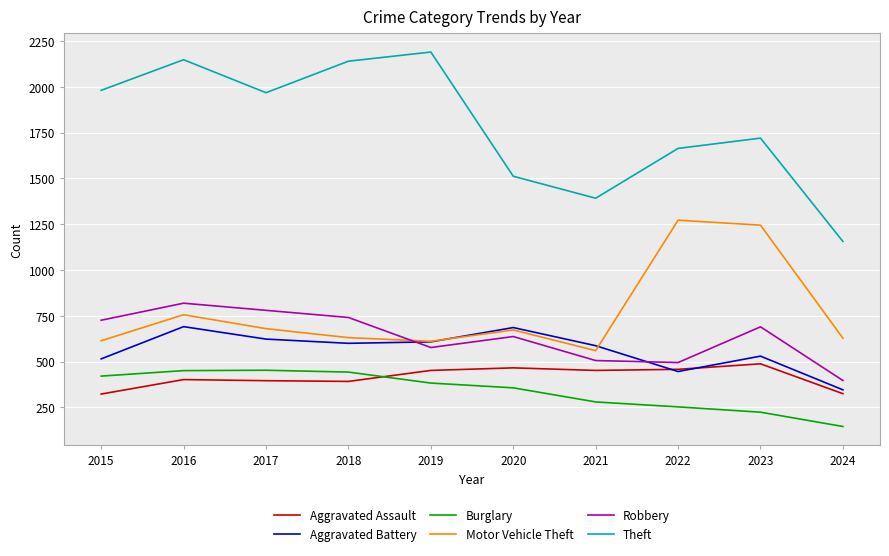

What is the total value across all series at 2023?

4897